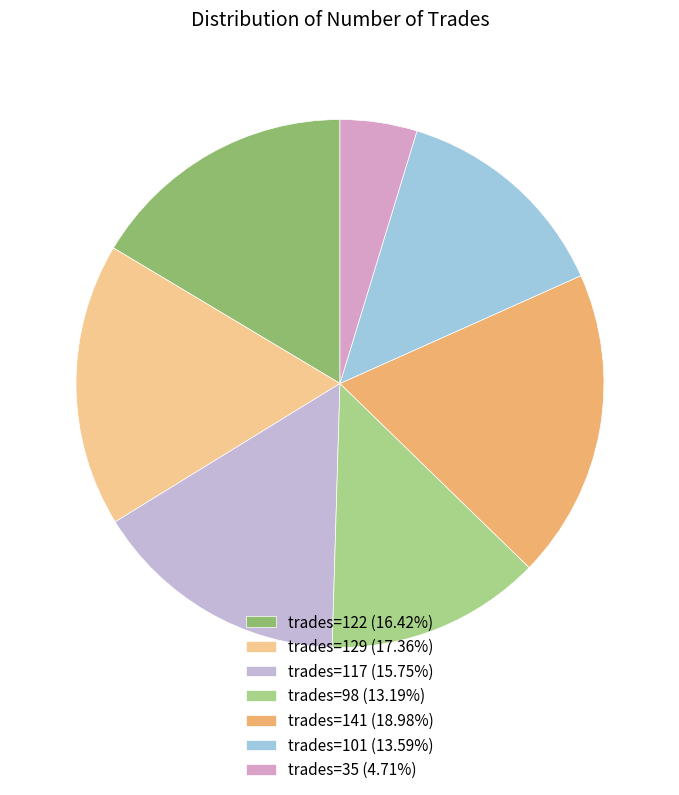

How many slices are in this pie chart?

7